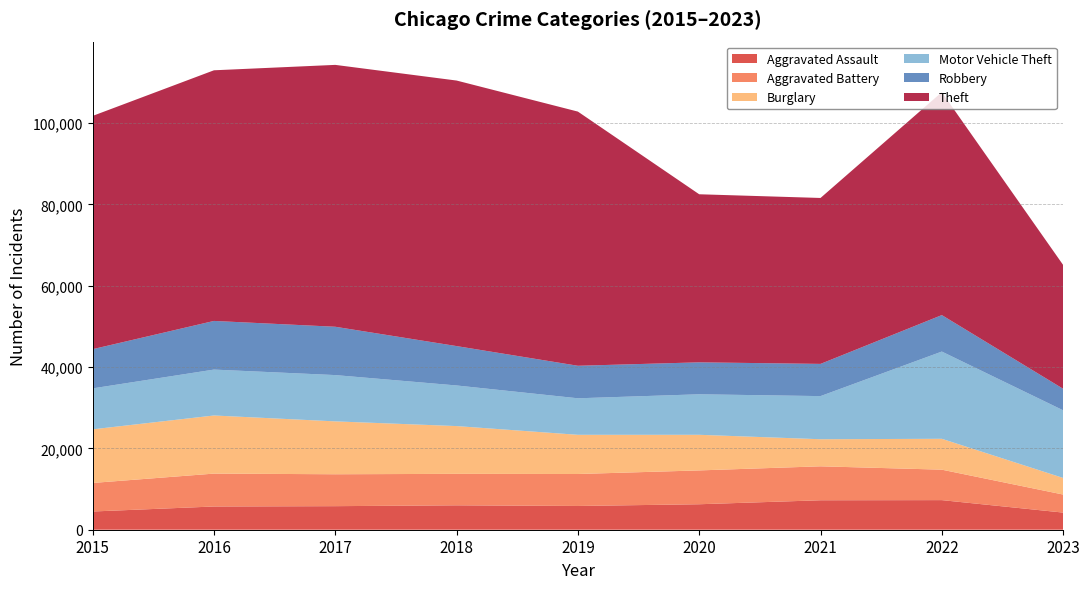

Reading right to left, extract all data points from this chart.

Aggravated Assault: 4213	7278	7243	6263	5841	6001	5793	5712	4480
Aggravated Battery: 4434	7486	8346	8319	7857	7734	7845	8085	7018
Burglary: 4083	7592	6659	8757	9638	11747	13001	14289	13184
Motor Vehicle Theft: 16632	21446	10602	9959	8977	9985	11380	11286	10068
Robbery: 5292	8965	7918	7855	7994	9680	11880	11960	9638
Theft: 30442	54808	40796	41320	62491	65286	64384	61621	57350